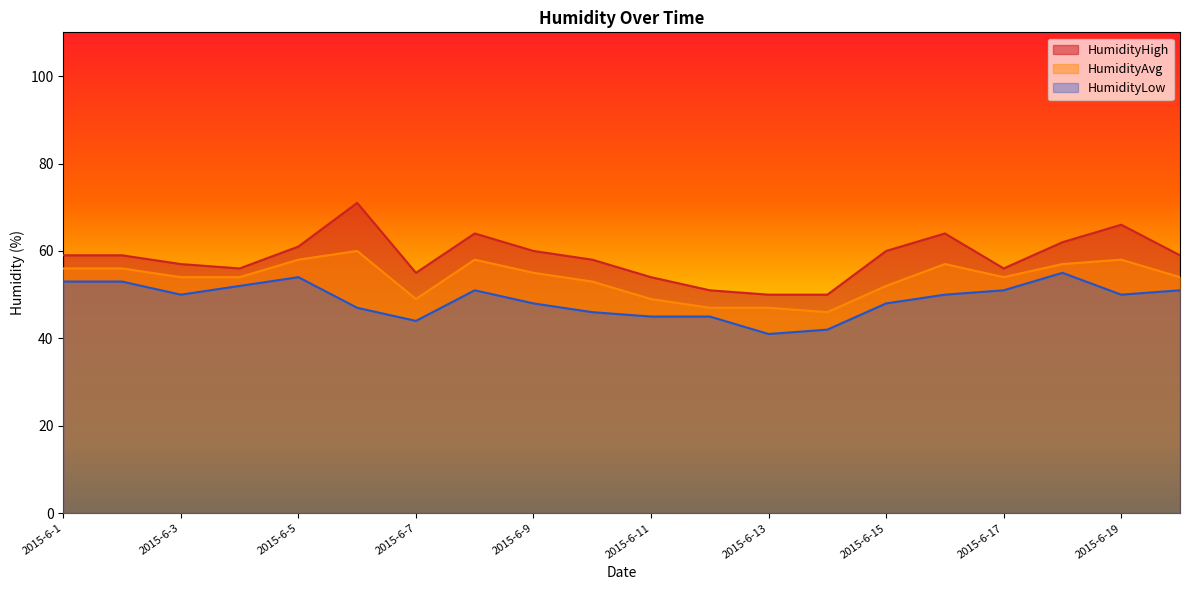

True or false: HumidityLow and HumidityHigh intersect in this chart.

False